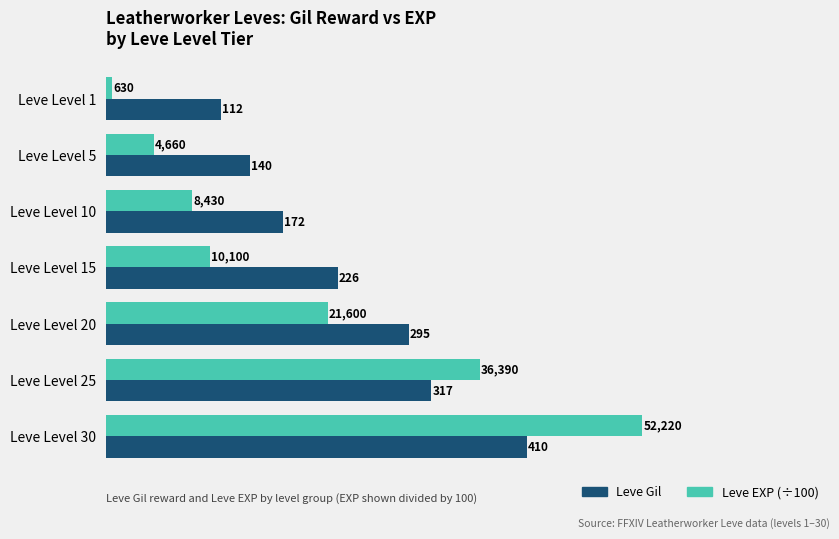

The Leve Gil series shows 317.0 at Leve Level 25. True or false?

True